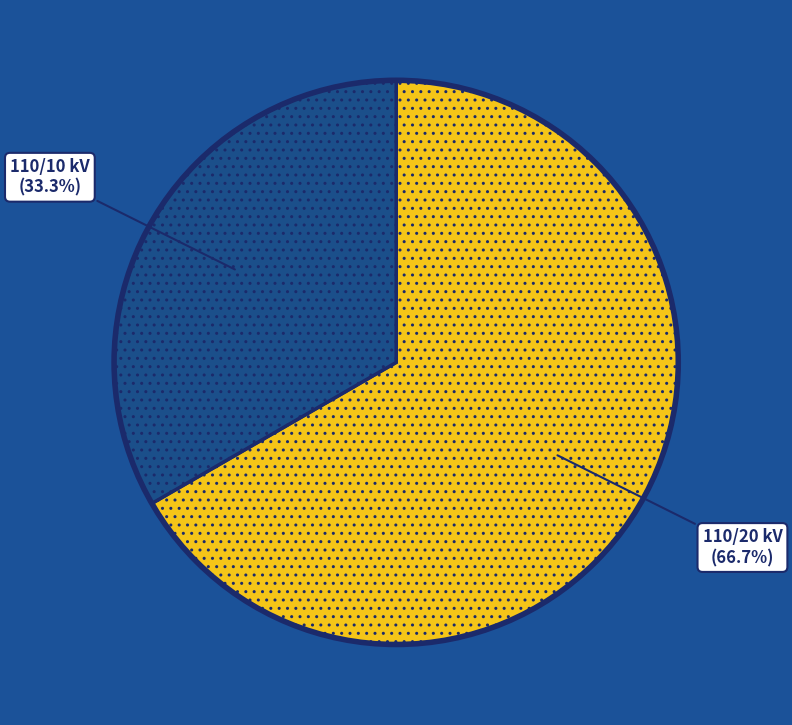

Is there any slice that represents more than half of the pie?

Yes